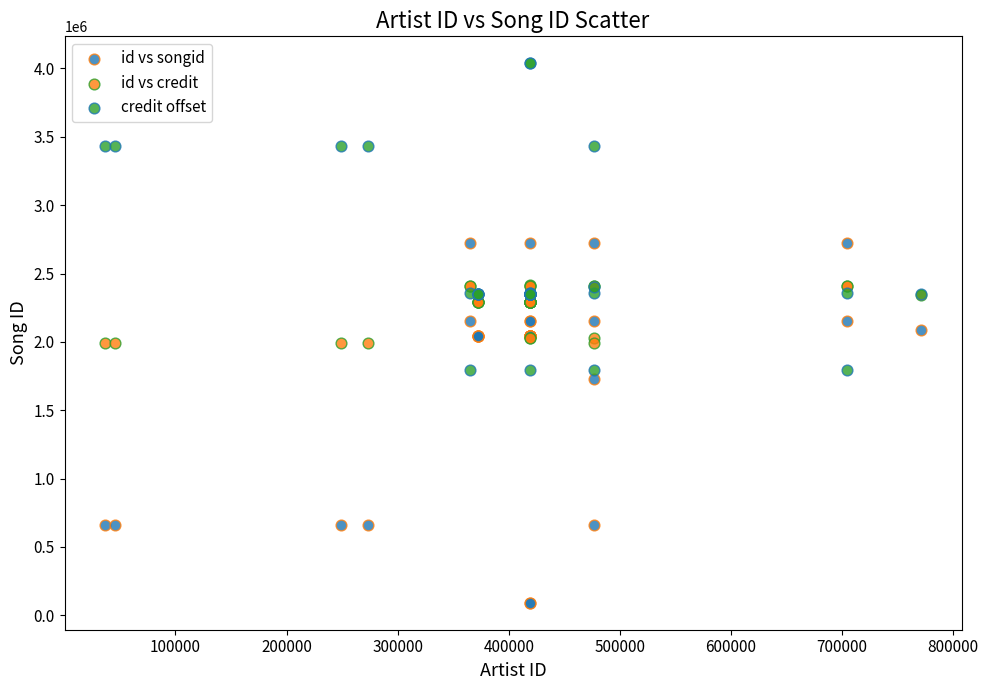

Which series reaches the maximum Y coordinate?

credit offset